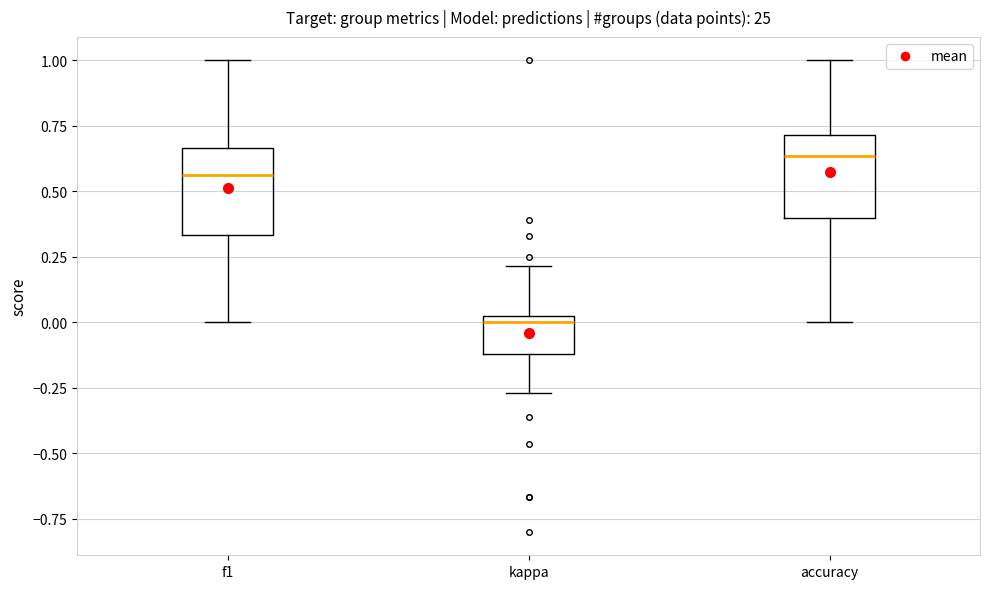

Reading left to right, transcribe this box plot: for each box, give where its median line is, the range the box spans, and where its two whiskers end, as read against the y-axis. The values are not printed on the chart, so give them approximately, as read against the axis.

f1: median 0.55, box 0.35 to 0.65, whiskers 0.00 to 1.00
kappa: median 0.00, box -0.10 to 0.05, whiskers -0.25 to 0.20
accuracy: median 0.65, box 0.40 to 0.70, whiskers 0.00 to 1.00